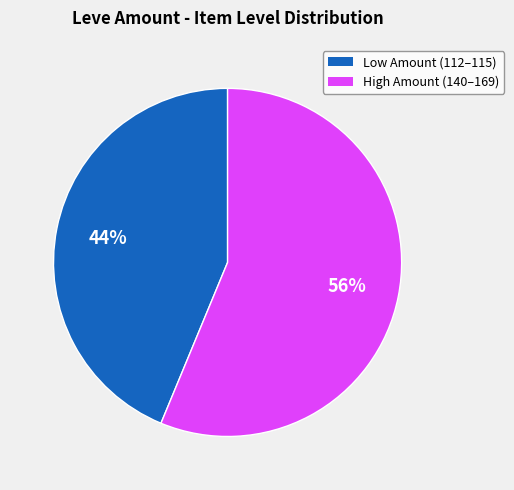

Count the number of slices in the pie.

2